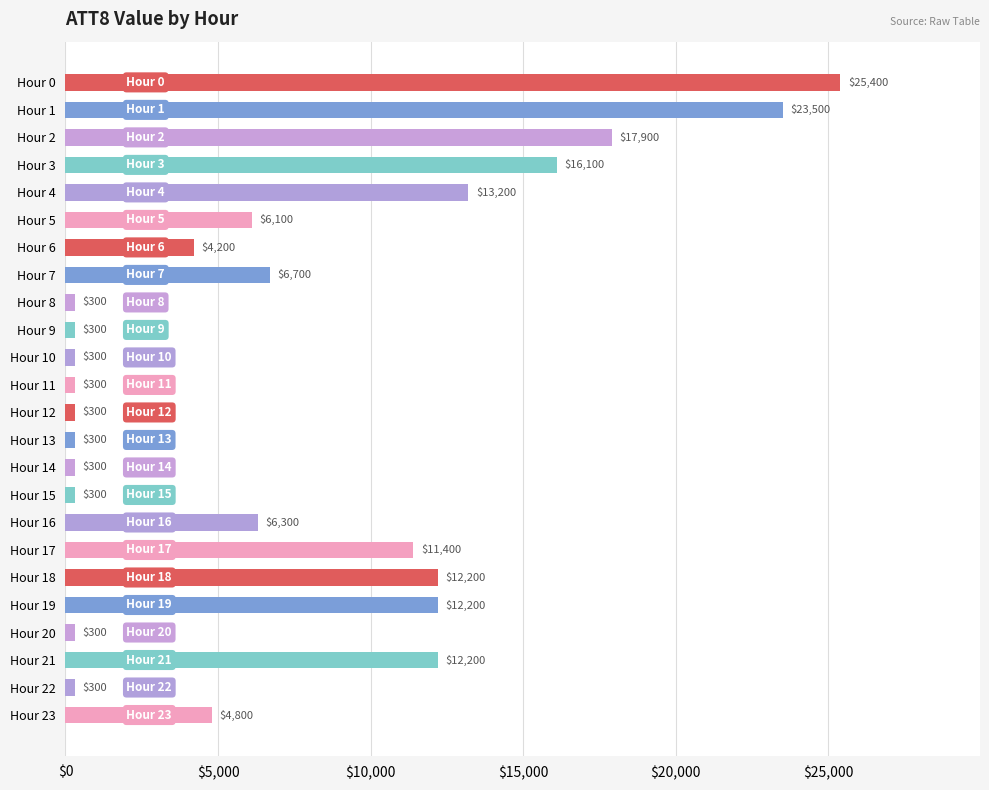

At which label is the value closest to 12850?

Hour 4